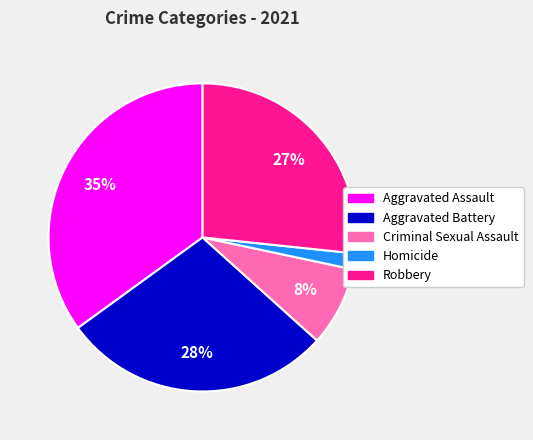

To the nearest percent, what percentage of the pie is Homicide?

2%